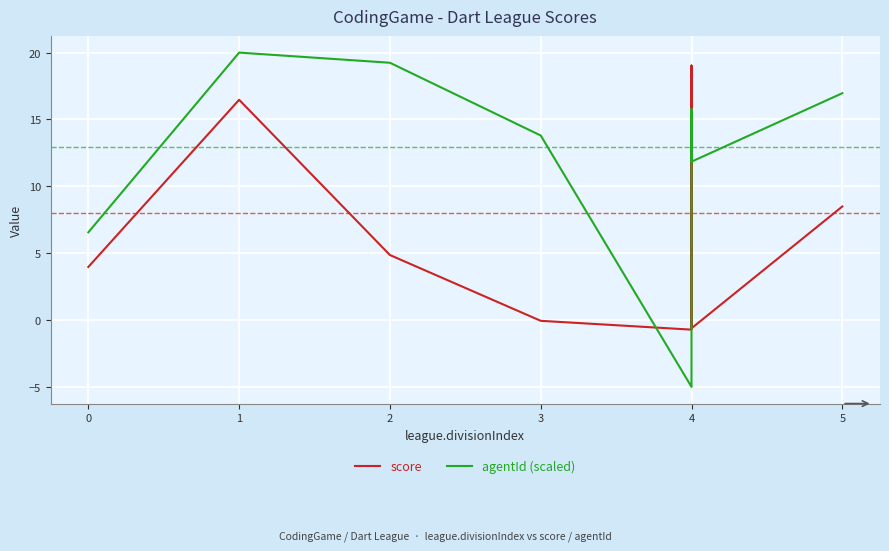

What is the difference between the maximum and minimum values in the score series?

19.8